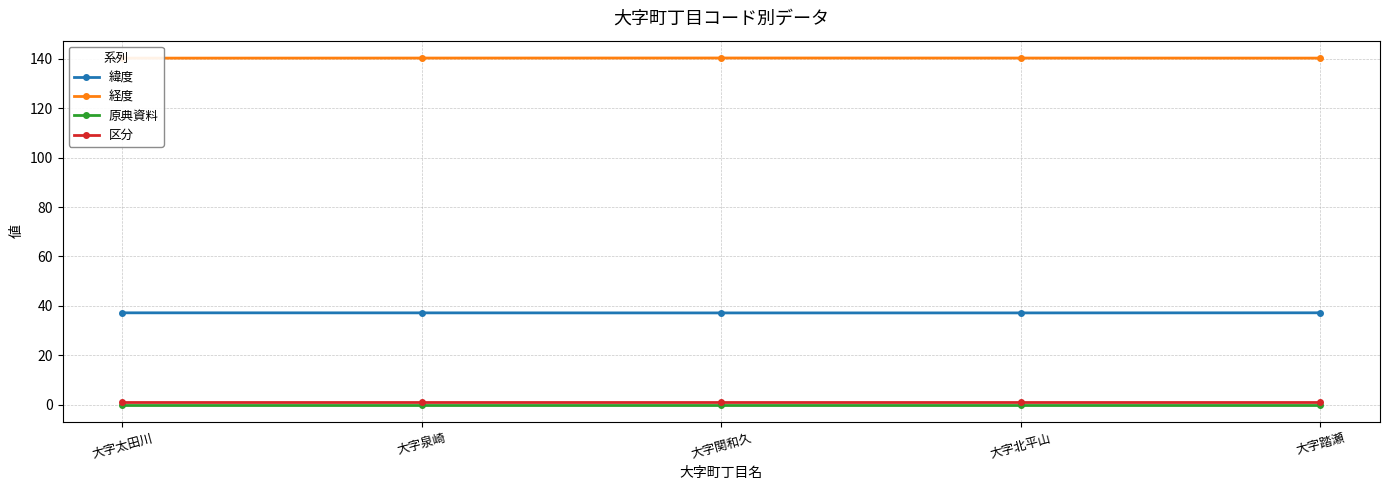

Between 大字太田川 and 大字北平山, which is larger?

大字太田川